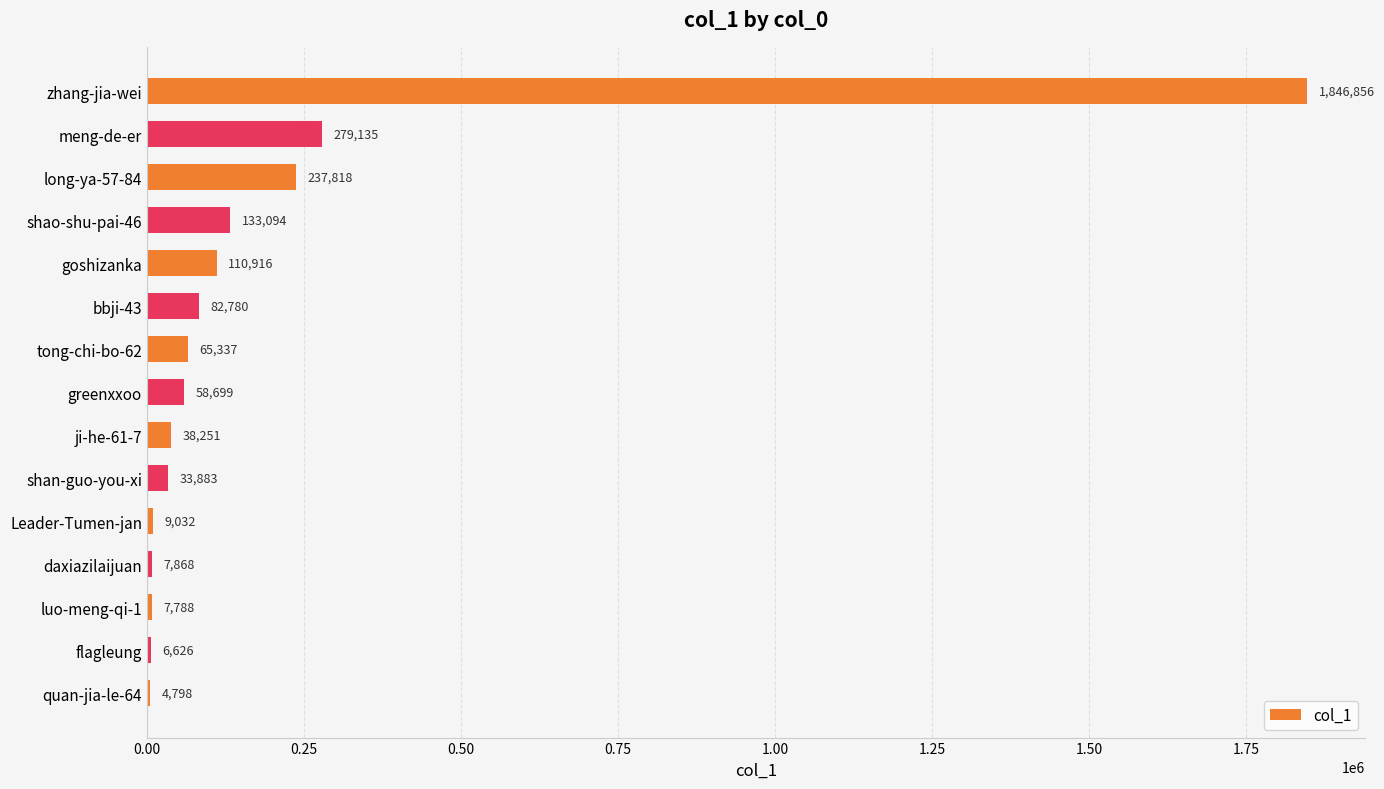

Which label corresponds to the largest value in the chart?

zhang-jia-wei